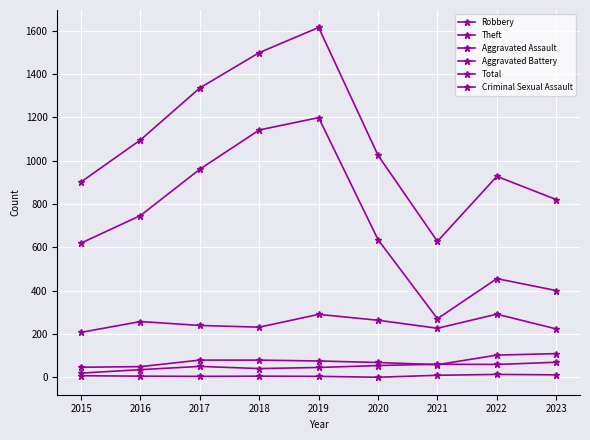

At which category is the sum across all series the highest?

2019